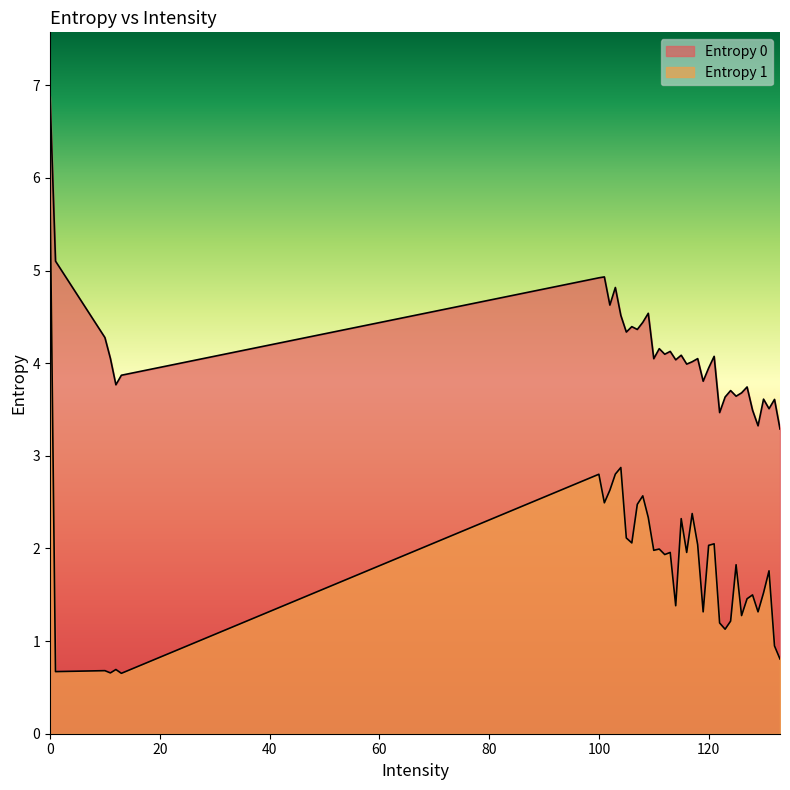

What is the sum of the Entropy 0 values at 110 and 0?

10.9